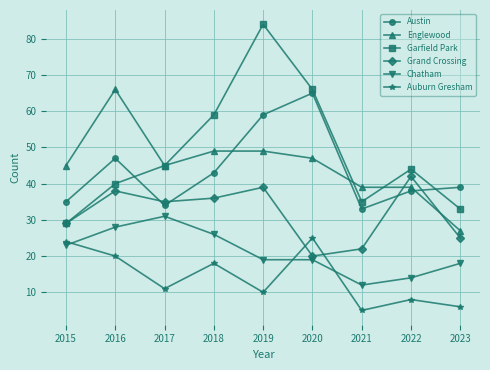

Which series ends up on top after the final intersection of Garfield Park and Englewood?

Garfield Park